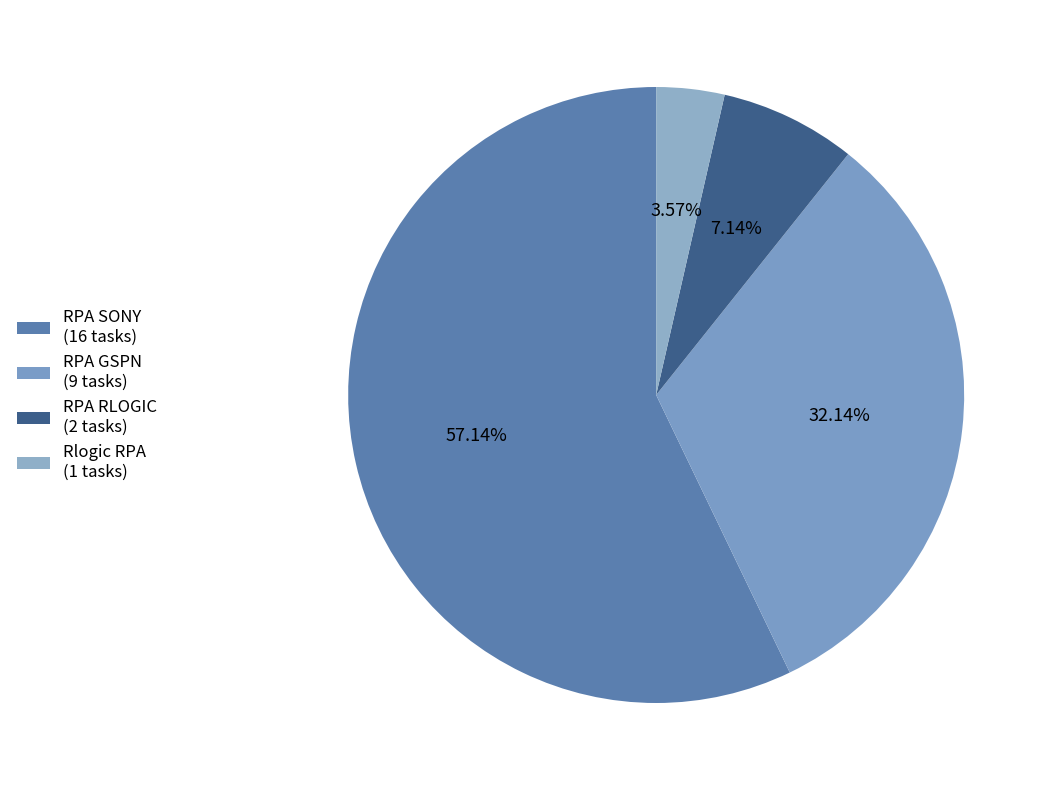

Does RPA SONY represent more than half of the total?

Yes